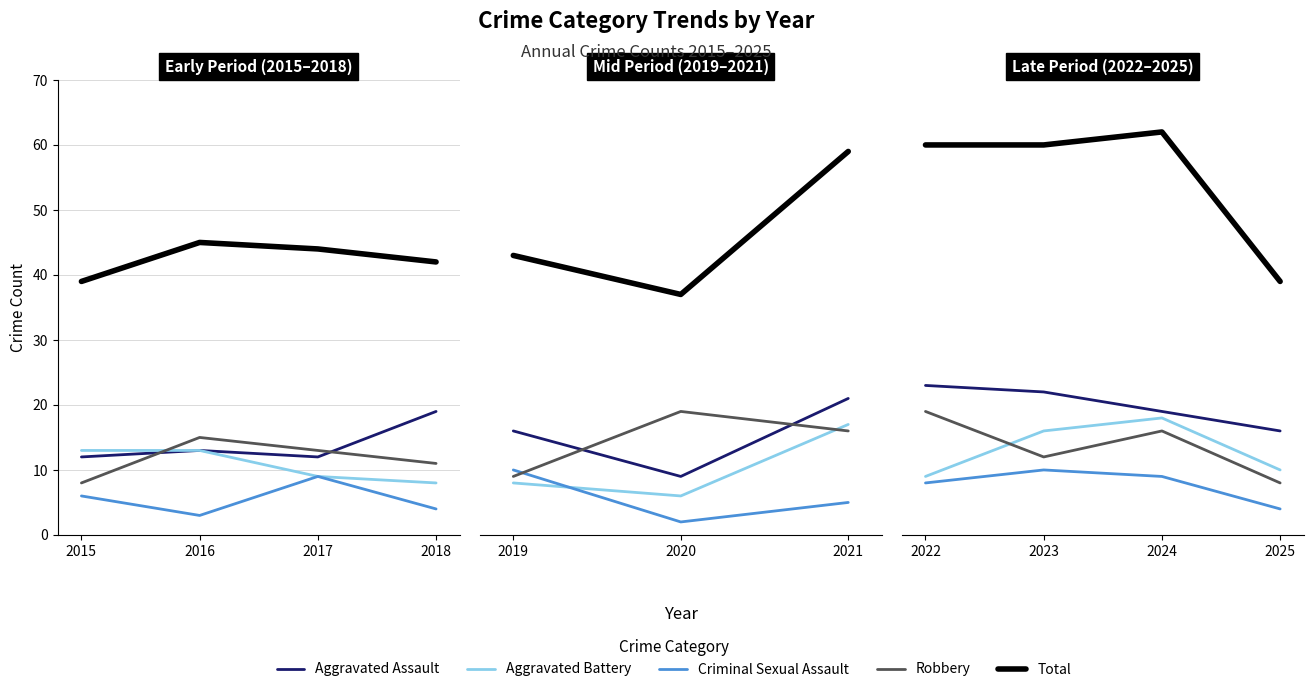

Does the chart display data point markers on the line(s)?

No